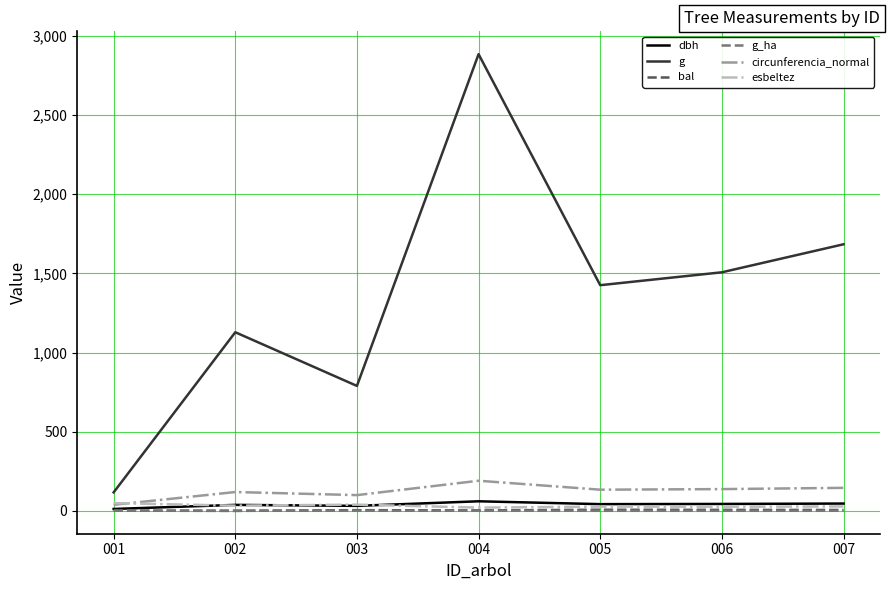

What is the total value across all series at 002?

1319.7